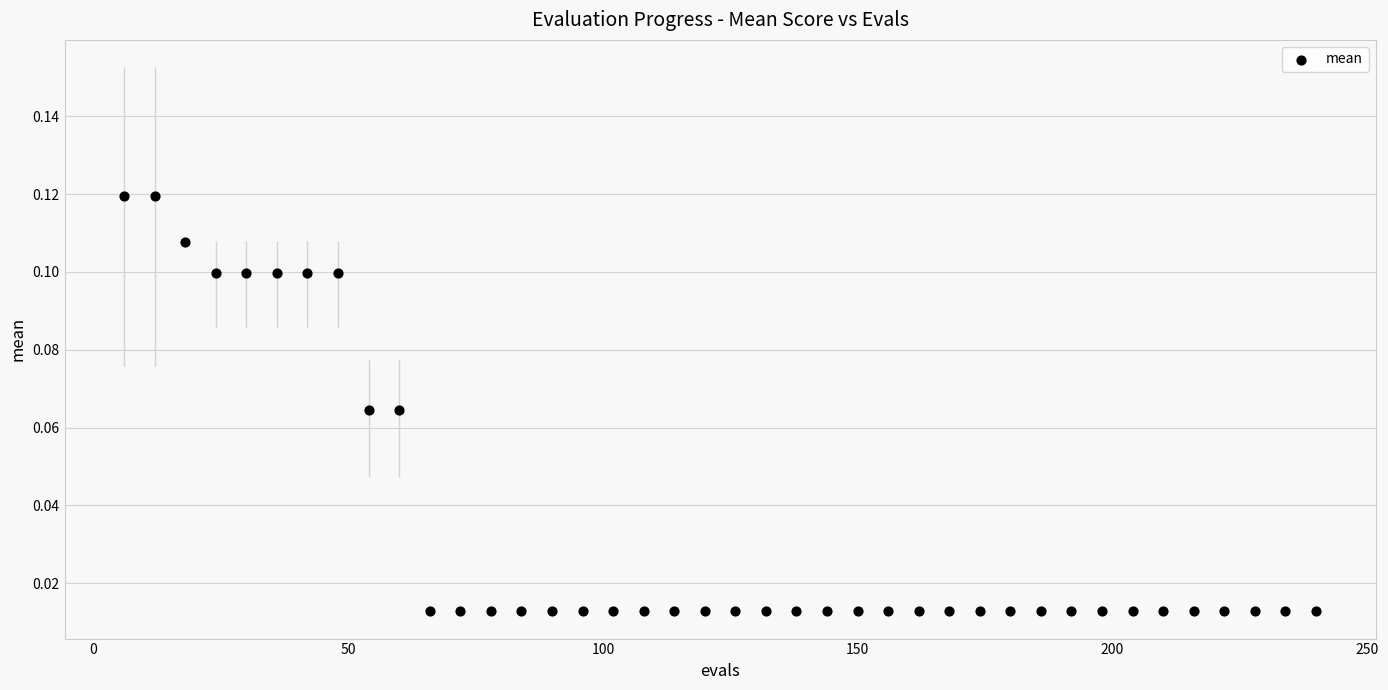

What is the range of X values (max minus min)?

234.0